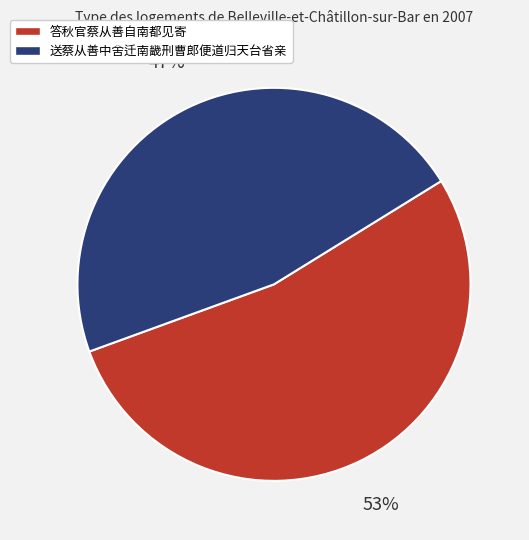

Between 答秋官蔡从善自南都见寄 and 送蔡从善中舍迁南畿刑曹郎便道归天台省亲, which is larger?

答秋官蔡从善自南都见寄